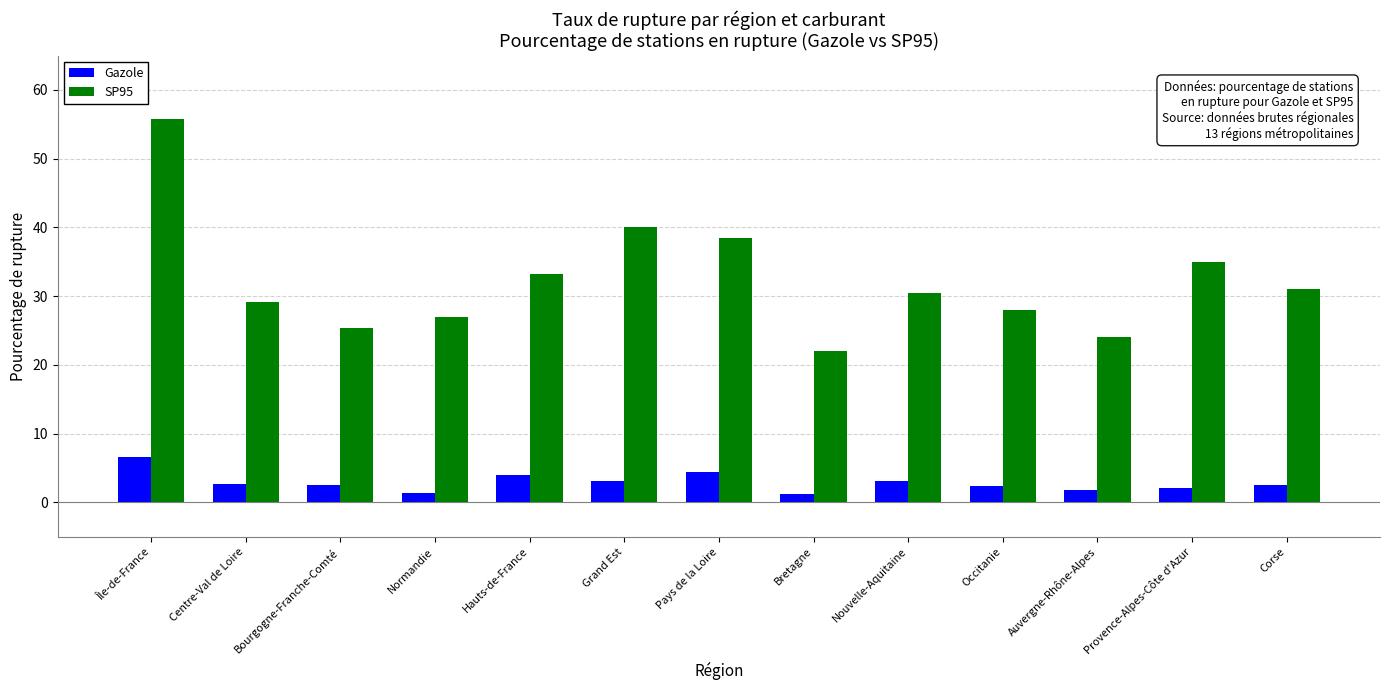

What is the difference between the Gazole values at Île-de-France and Normandie?

5.2